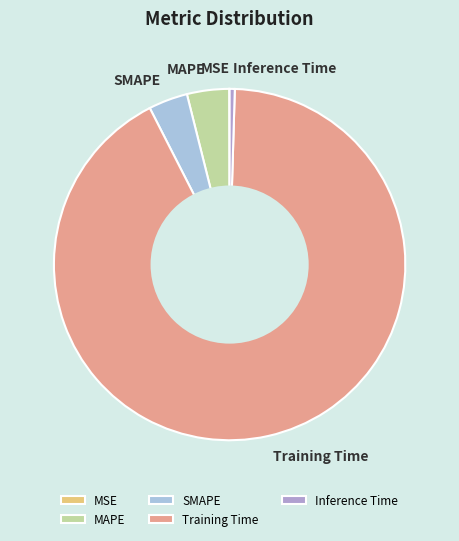

Is there a majority slice in this chart?

Yes